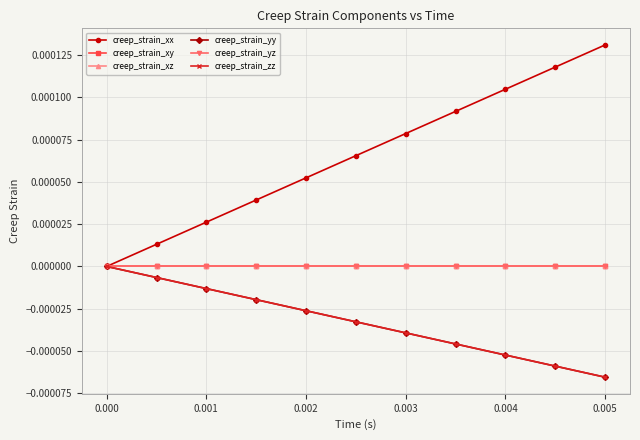

Is this an area chart (filled region under the line)?

No